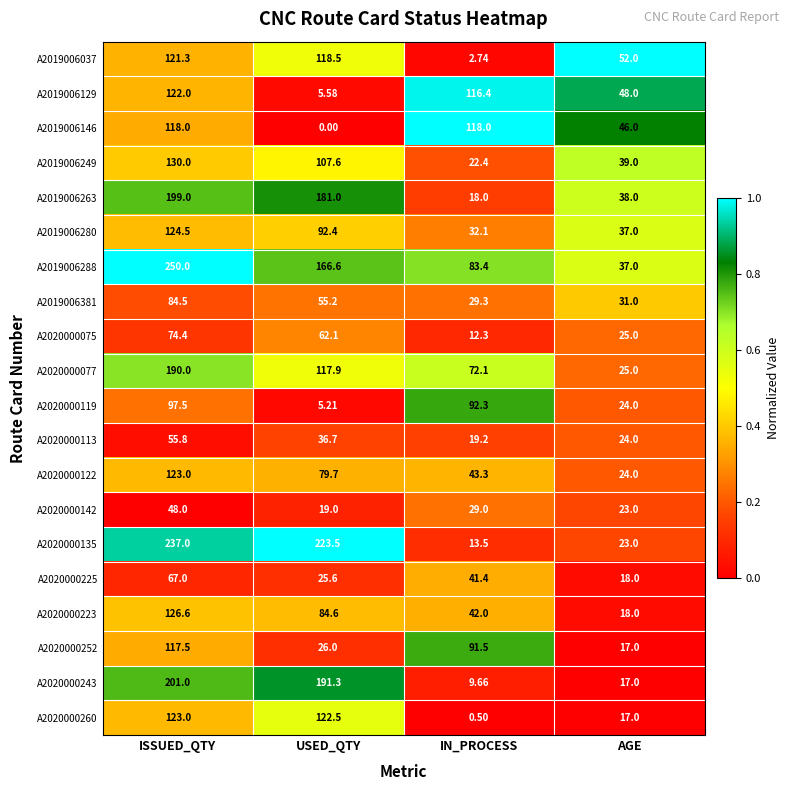

At which label is A2020000142 closest to 33?

IN_PROCESS